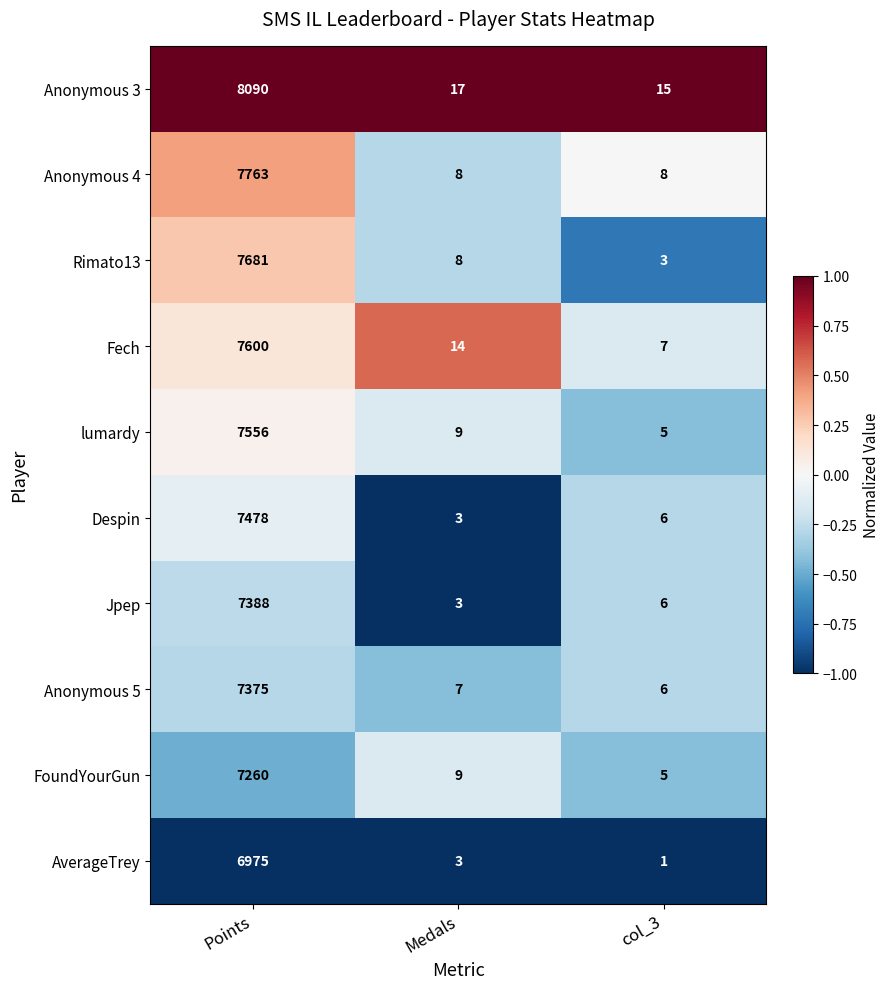

Which series has the largest range (max minus min)?

Anonymous 3